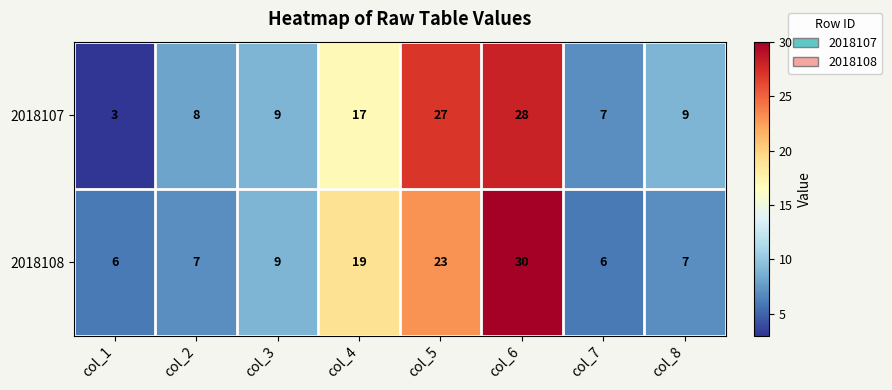

Reading left to right, what are all the values shown in this chart?

2018107: 3	8	9	17	27	28	7	9
2018108: 6	7	9	19	23	30	6	7